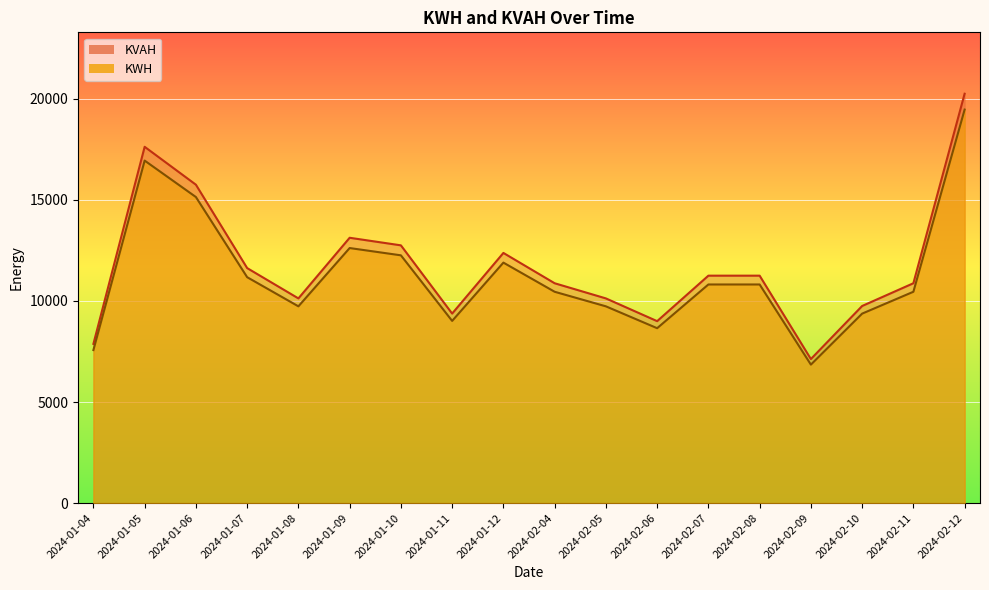

What is the maximum value for KVAH?

19467.4